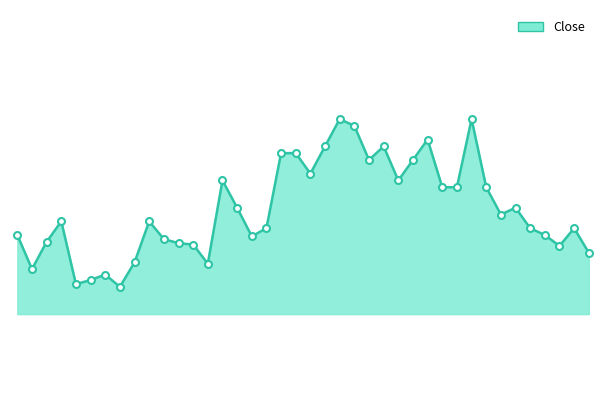

How many points are lower than both their immediate neighbors (excluding endpoints)?

10